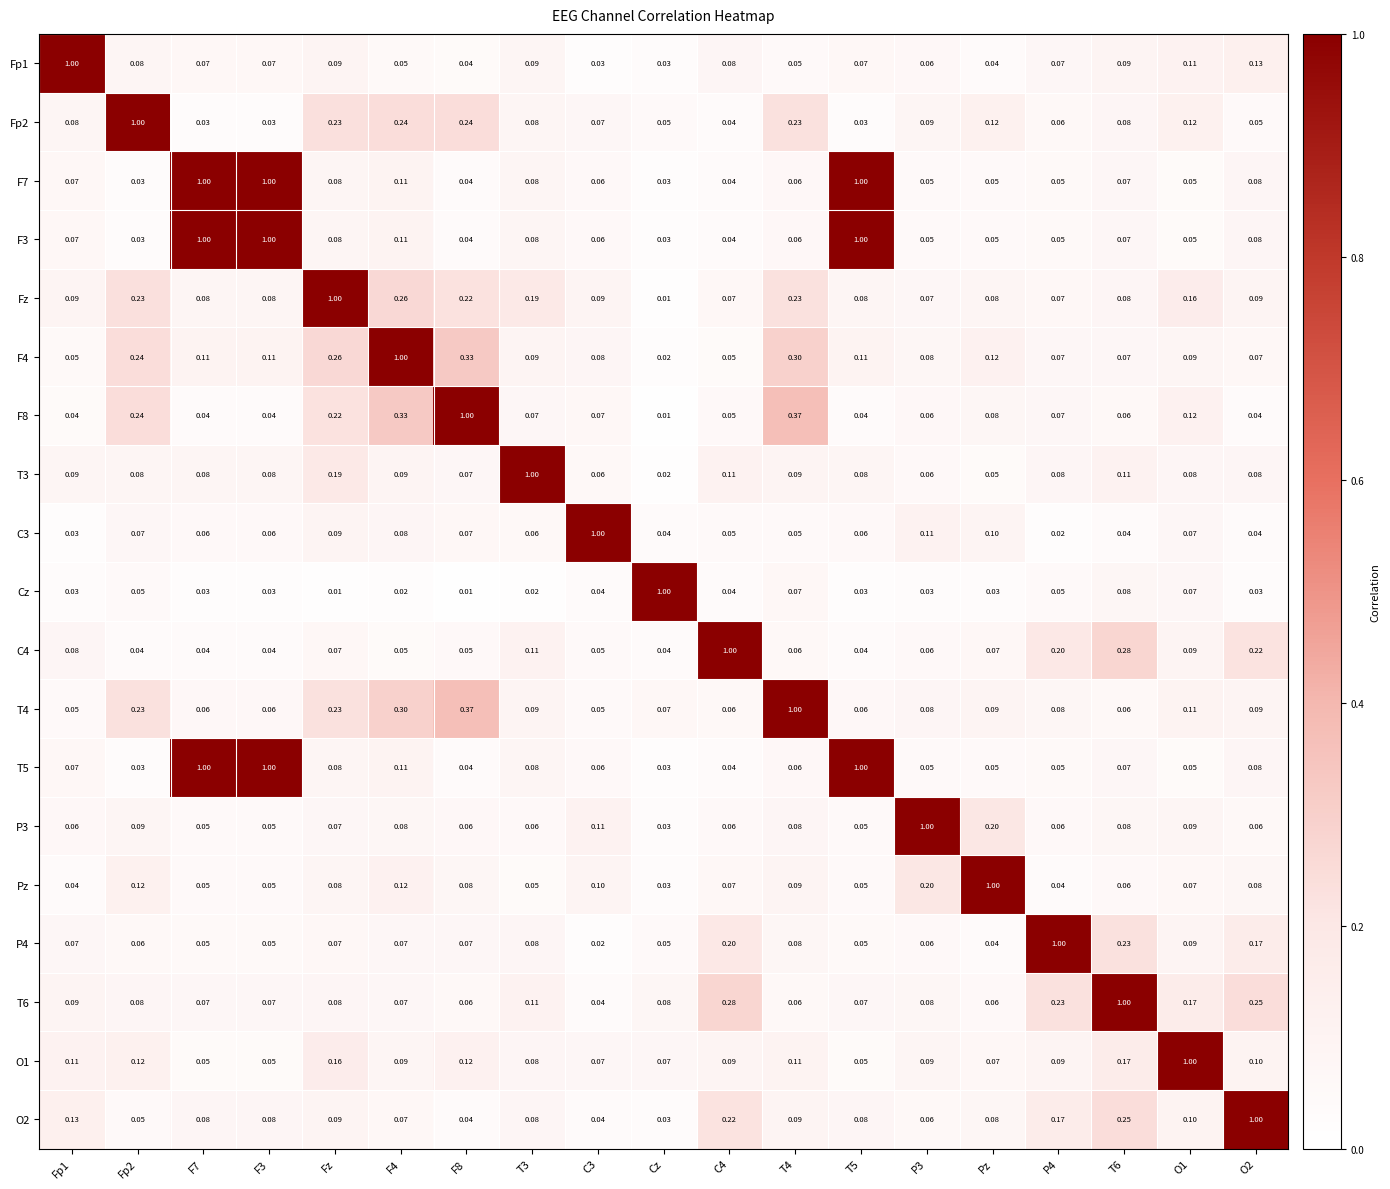

Is the value of F7 at F7 greater than the value of Cz at P4?

Yes